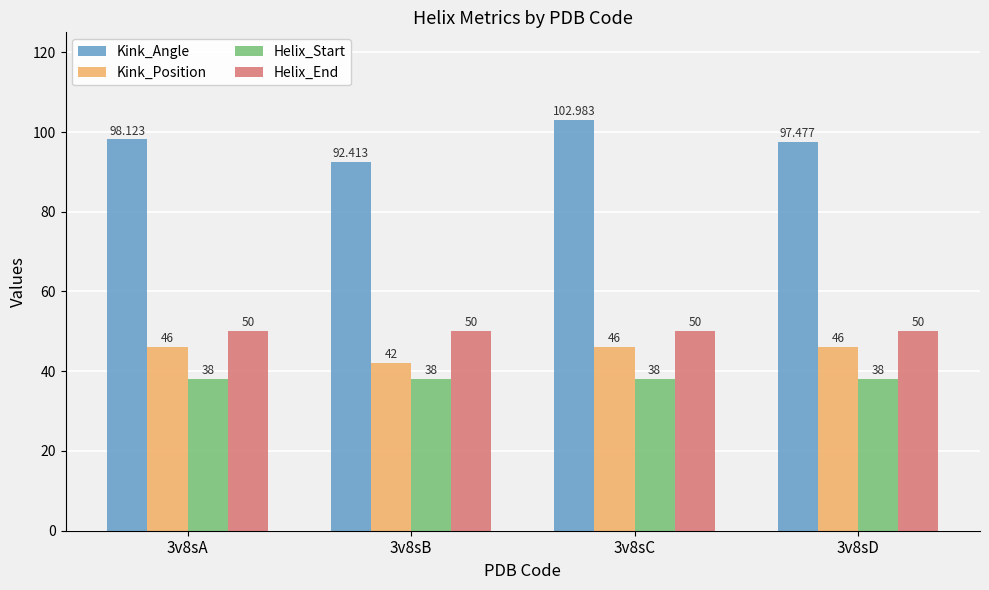

True or false: Kink_Angle has a value of 161.3 at 3v8sA.

False